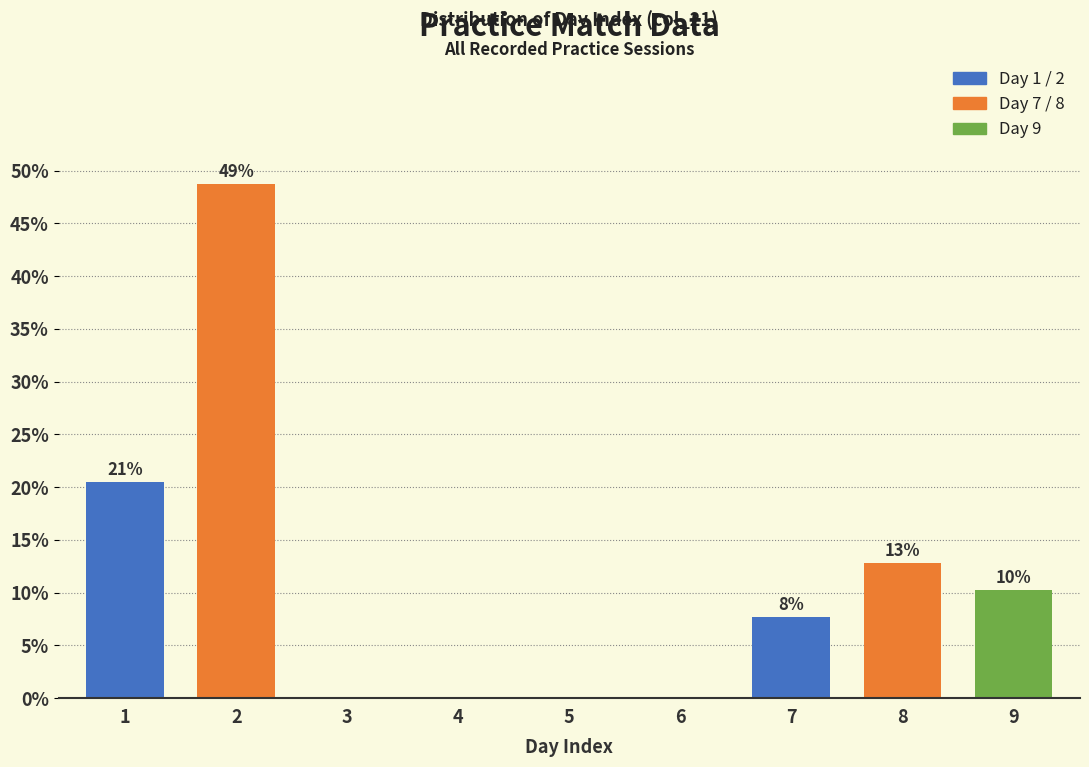

Are the bars horizontal?

No